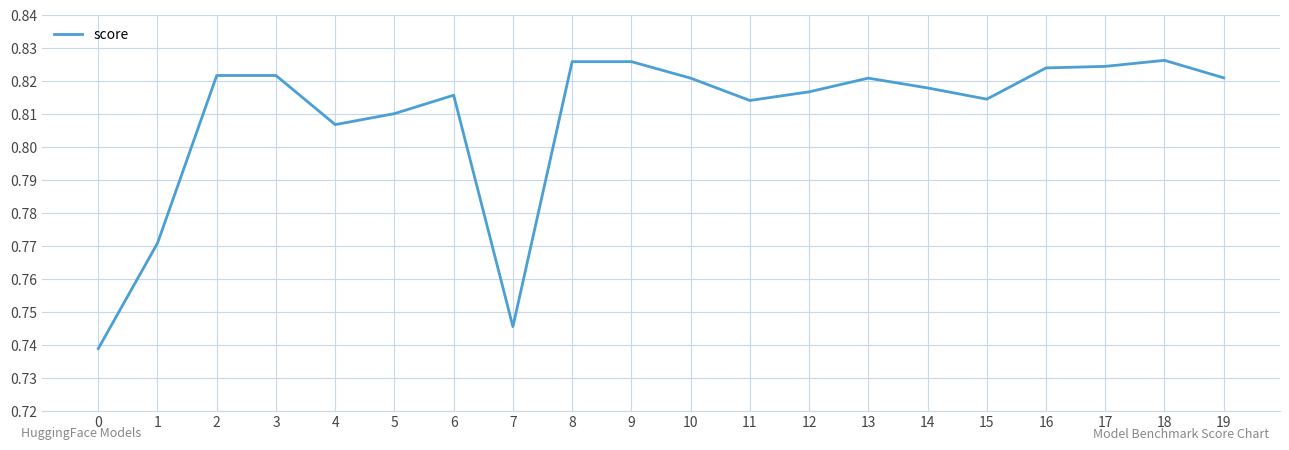

What is the change in value from 0 to 19?

+0.1